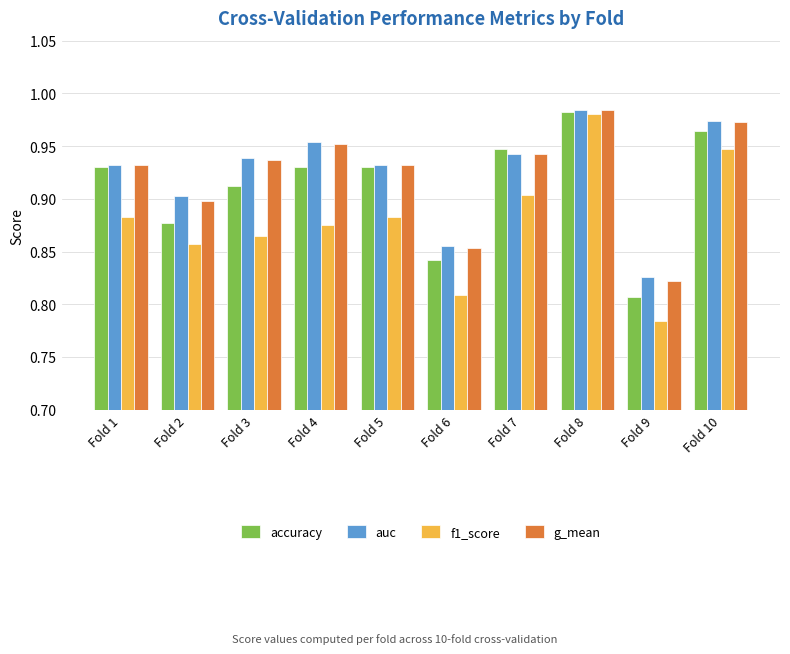

Which series has the largest range (max minus min)?

f1_score